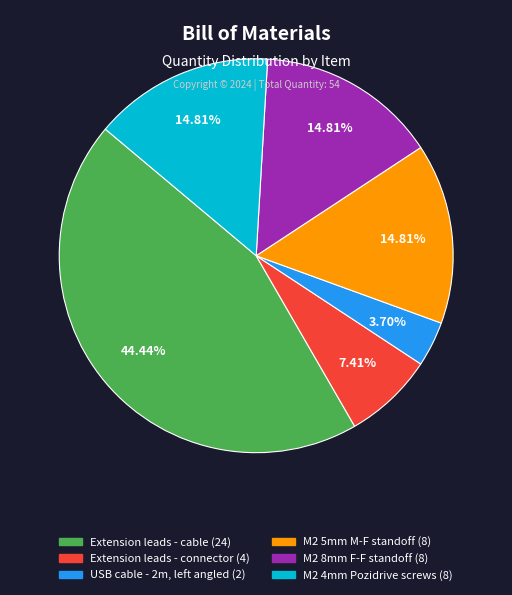

Which slice is the largest?

Extension leads - cable